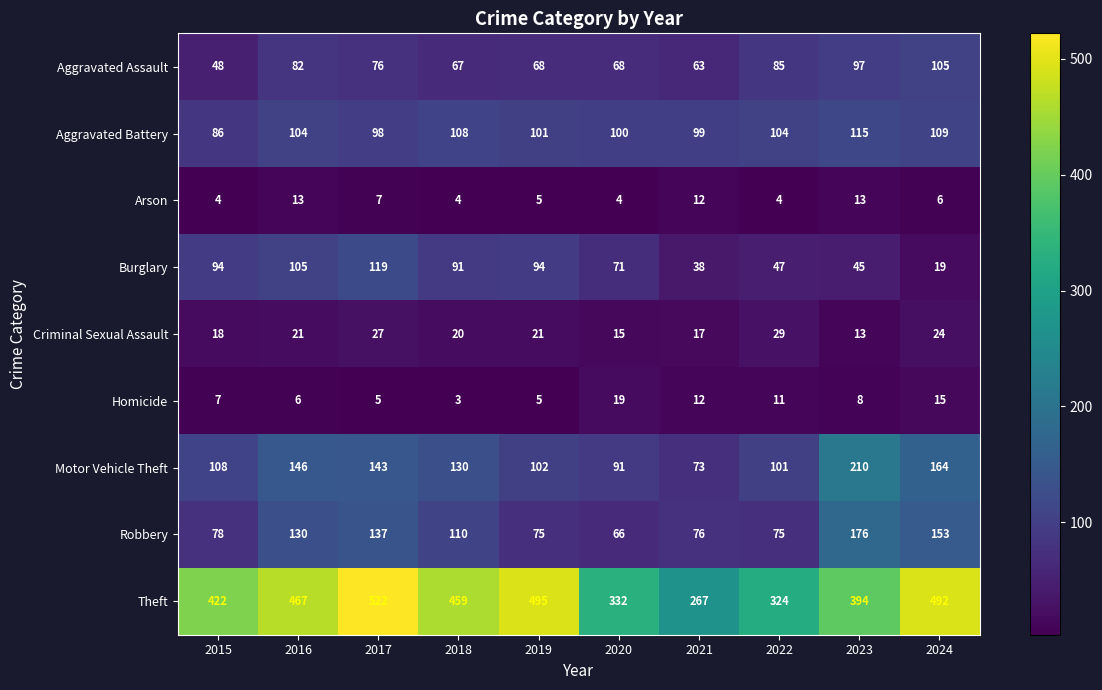

Is it true that Aggravated Assault equals 35 at 2021?

False